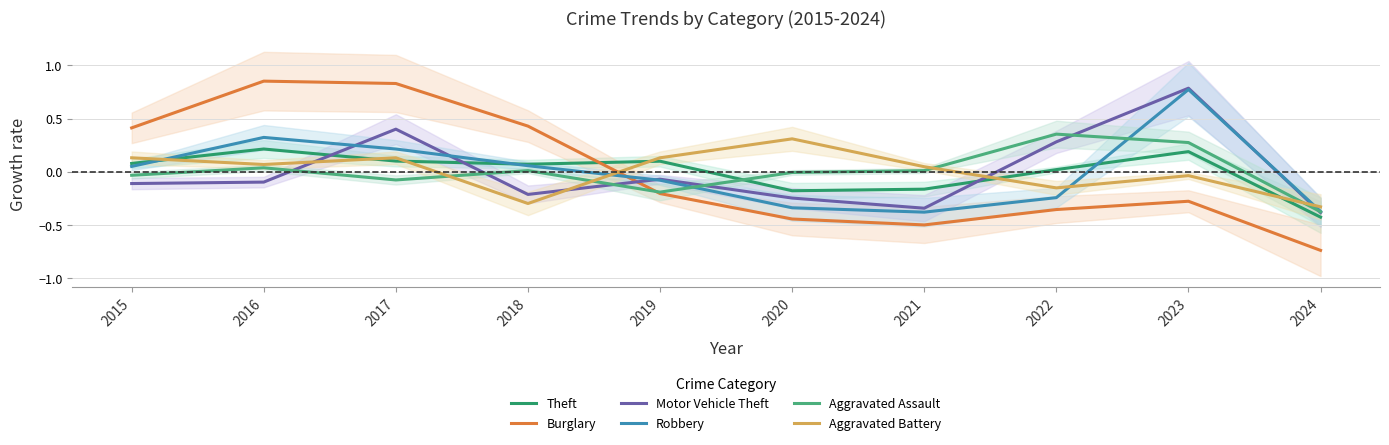

What is the value of the Motor Vehicle Theft point at the 6th from the left?

-0.2